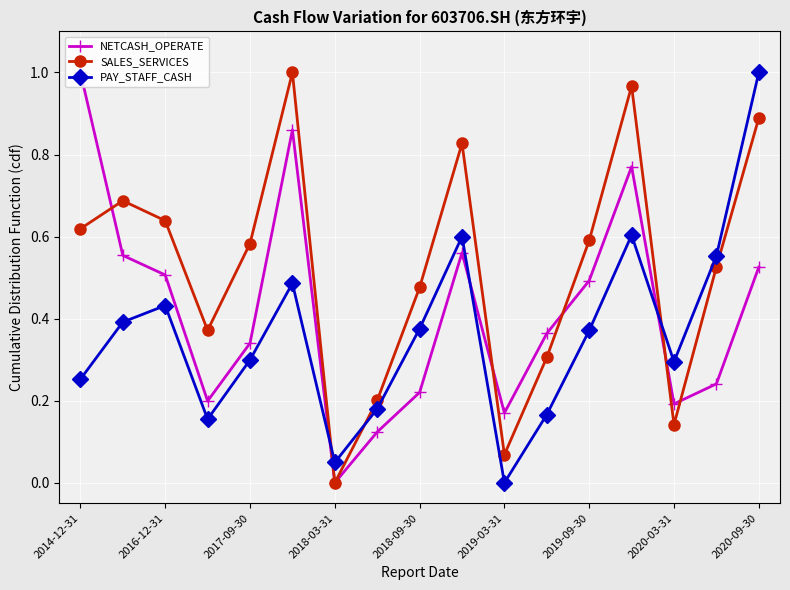

Which series ends up on top after the final intersection of NETCASH_OPERATE and PAY_STAFF_CASH?

PAY_STAFF_CASH